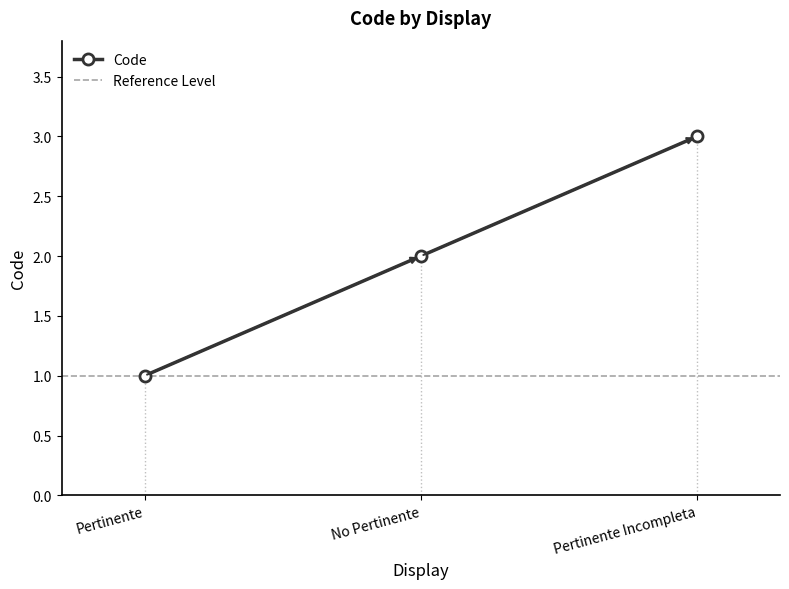

At which category does the chart reach its minimum across all series?

Pertinente